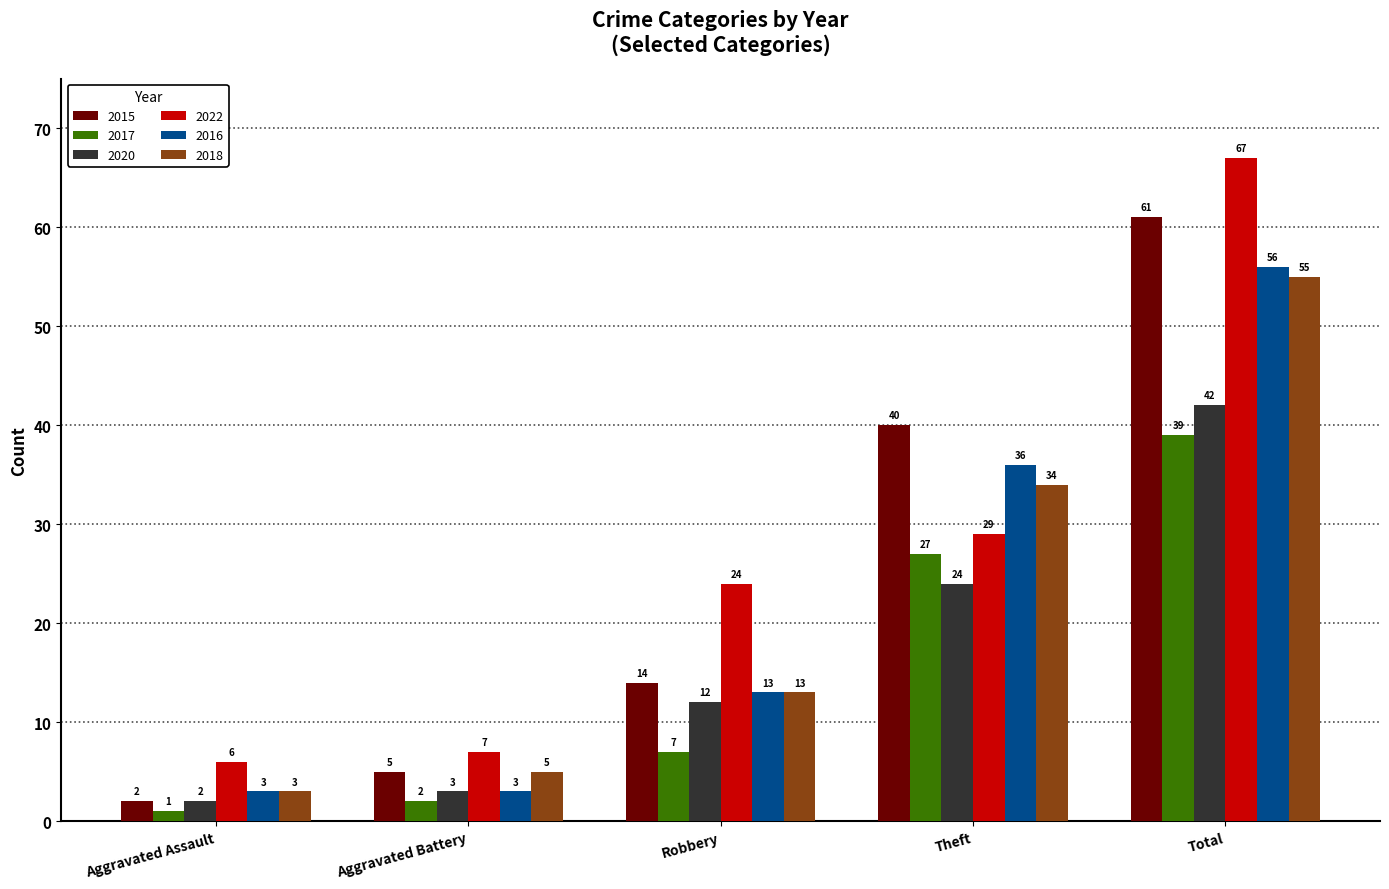

What is the spread (max minus min) of values at Total?

28